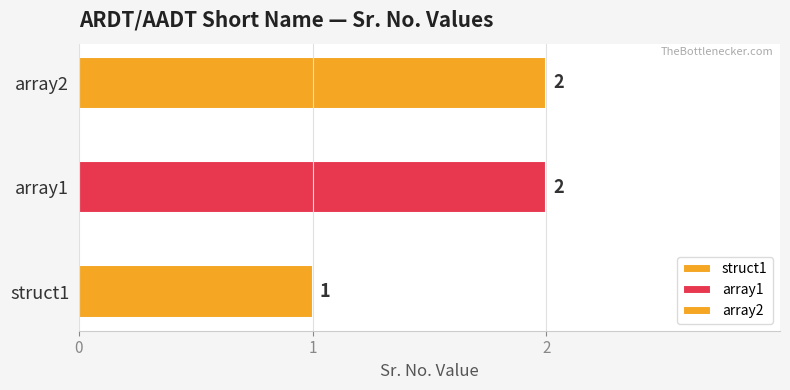

Between array1 and array2, which is larger?

array2